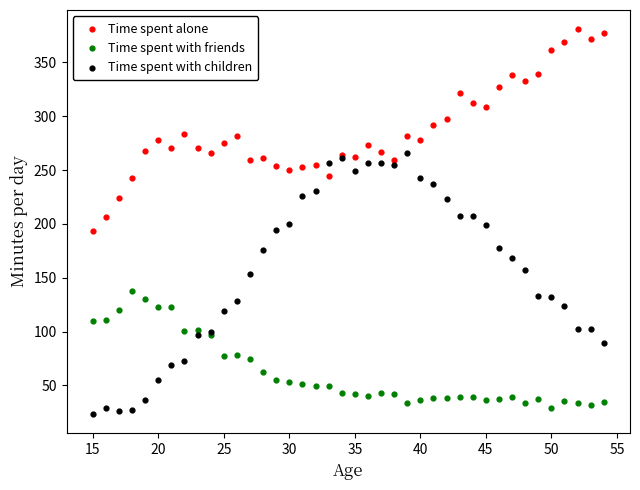

Which series has the largest Y range (max minus min)?

Time spent with children